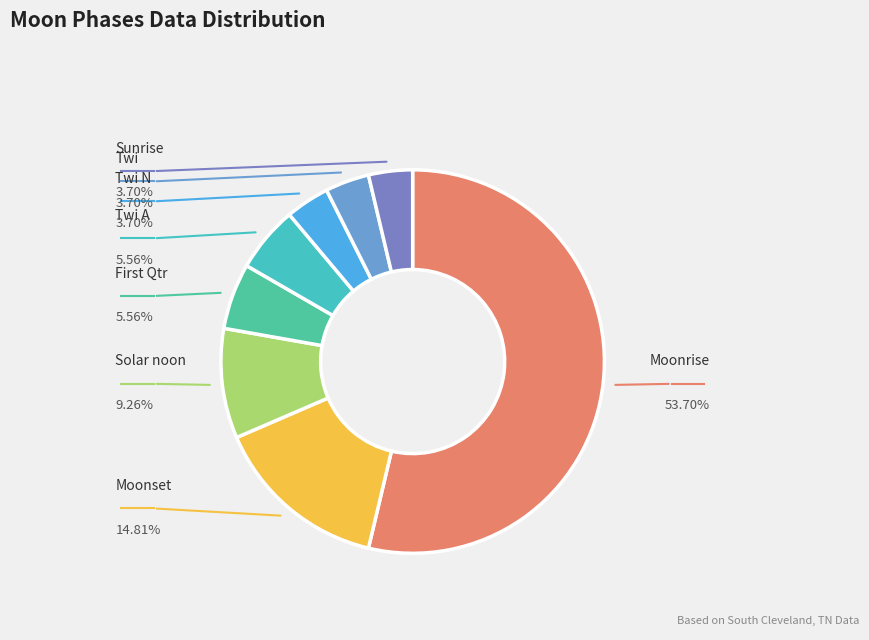

Which has a higher value, Solar noon or Twi?

Solar noon